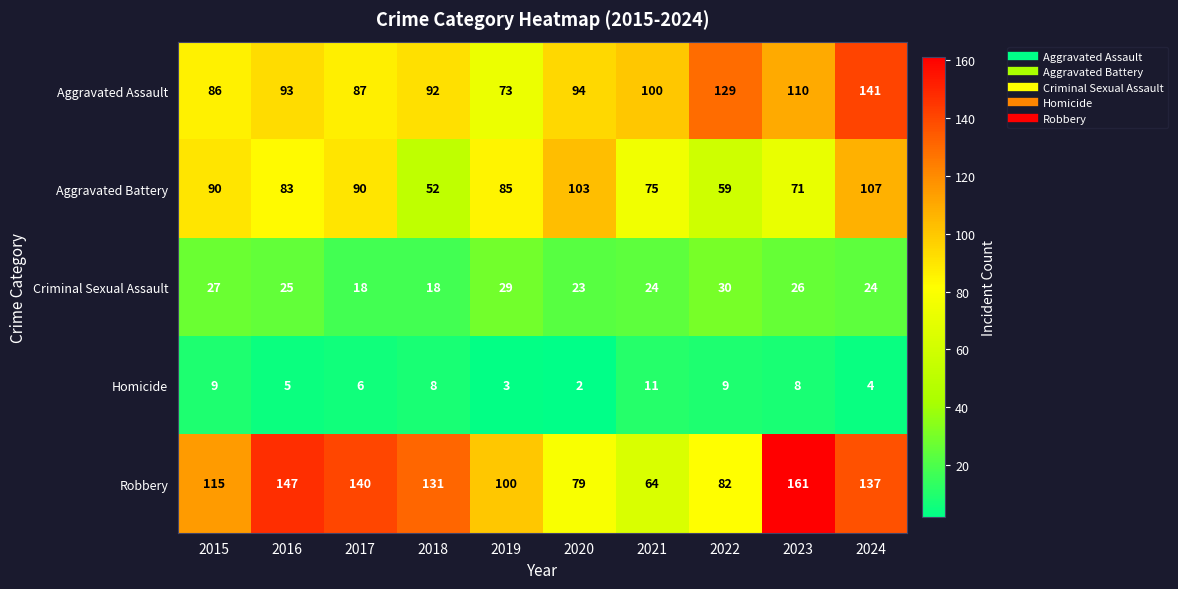

How many categories are shown in the chart?

10